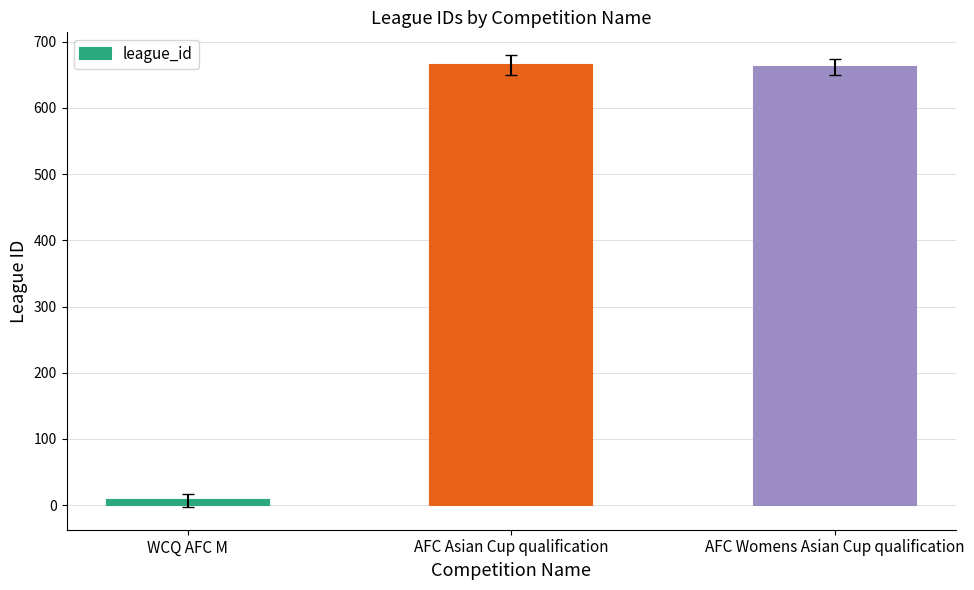

What position from the left is AFC Womens Asian Cup qualification?

3